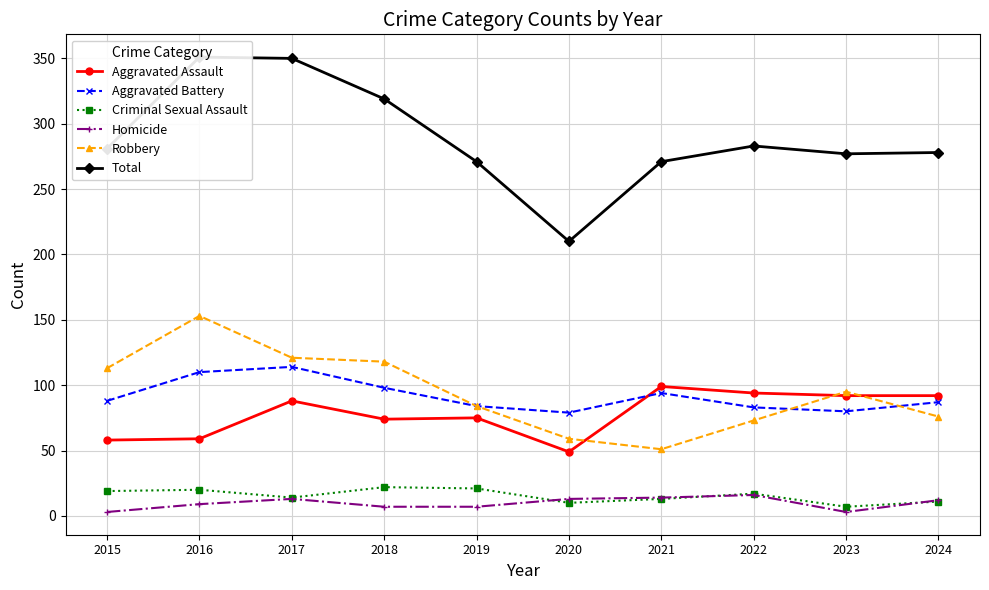

At how many categories does at least one series exceed 229?

9